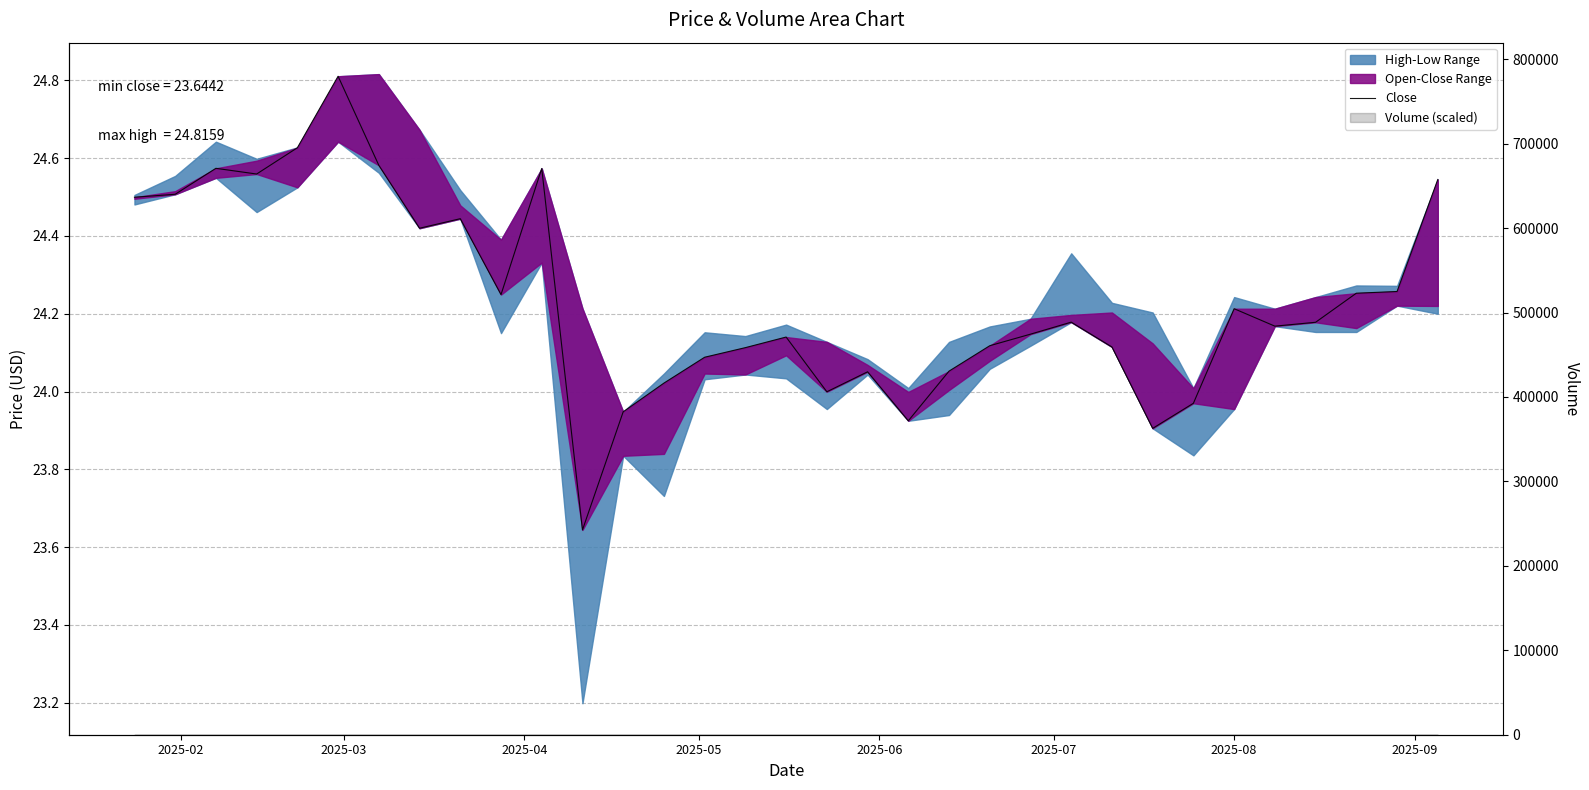

How many interior local peaks (higher than both neighbors) does the data have?

8